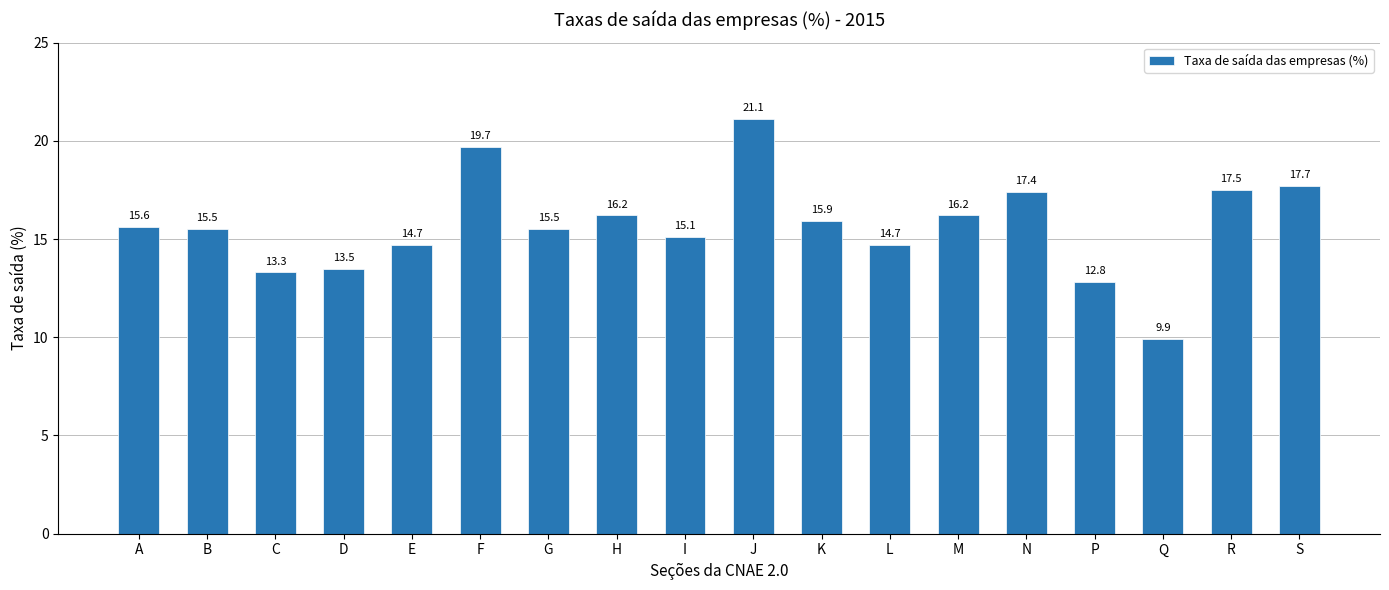

What is the label of the 10th bar from the right?

I